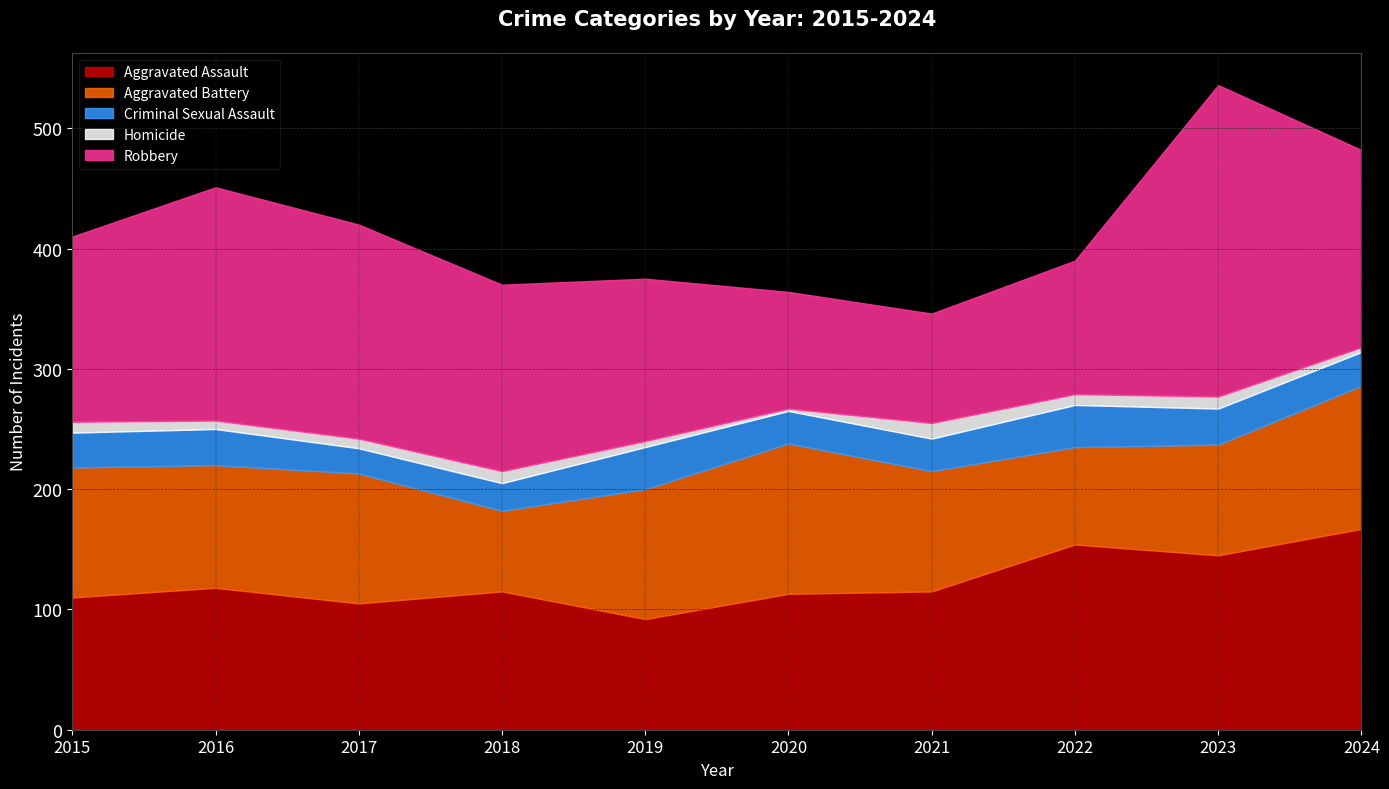

Which has a higher value, 2024 or 2023?

2024